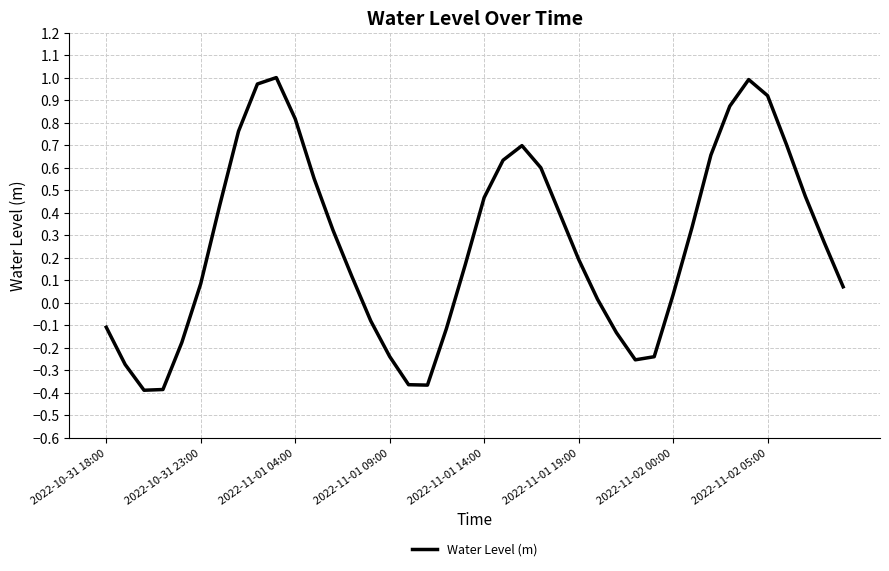

How many interior local peaks (higher than both neighbors) does the data have?

3